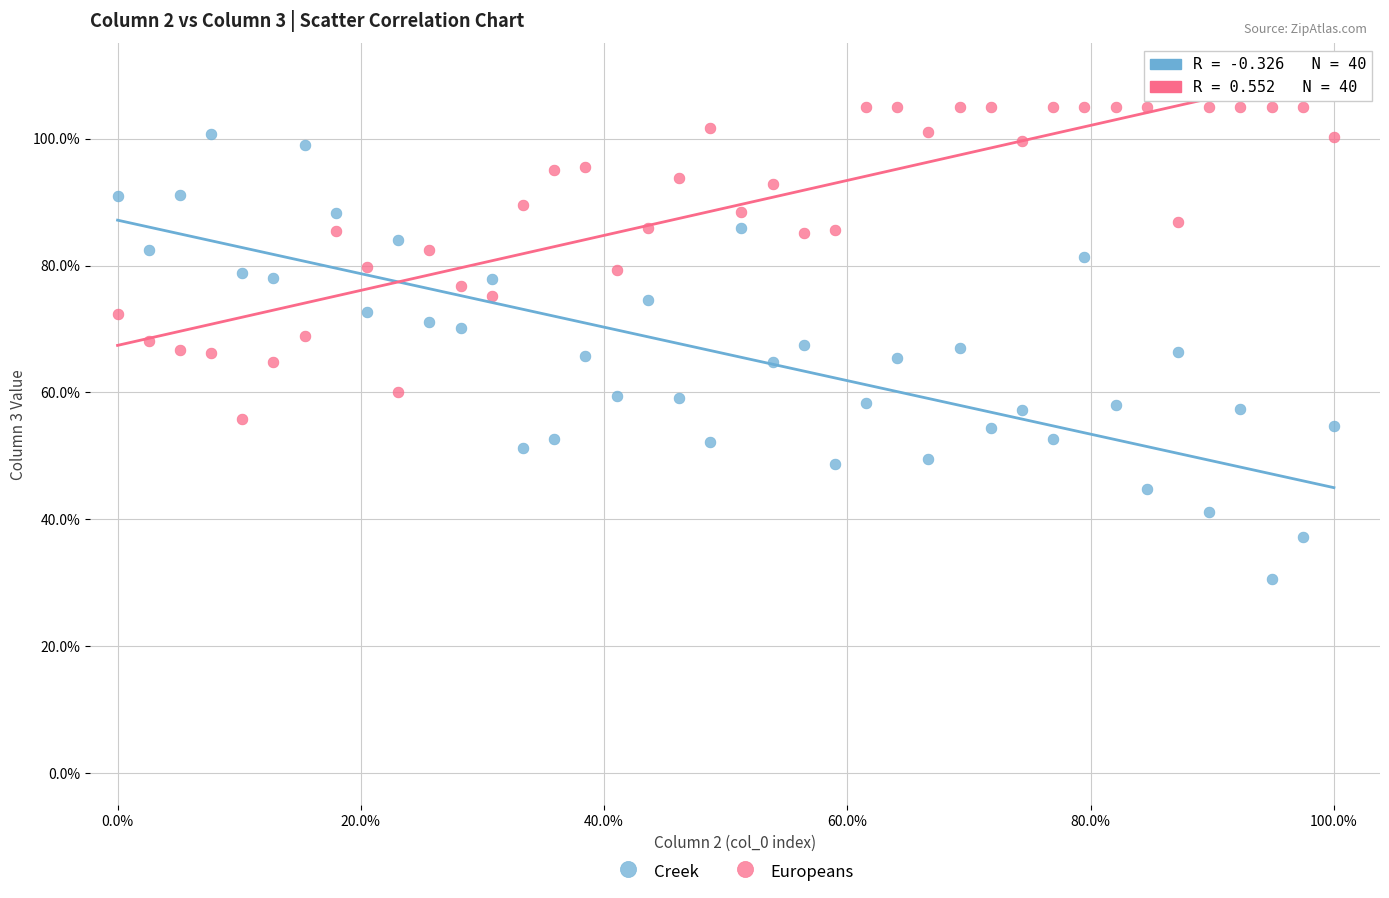

Which series has the widest spread of Y values?

Creek